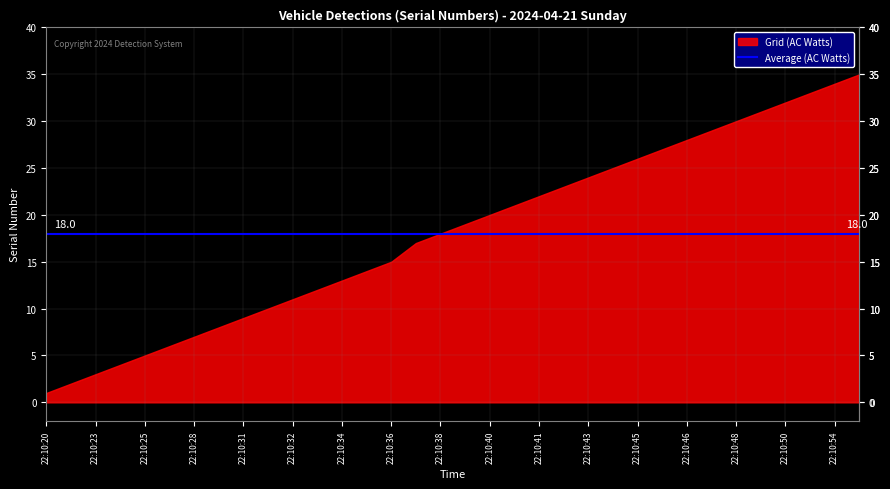

What is the value of the 23rd point from the left?

24